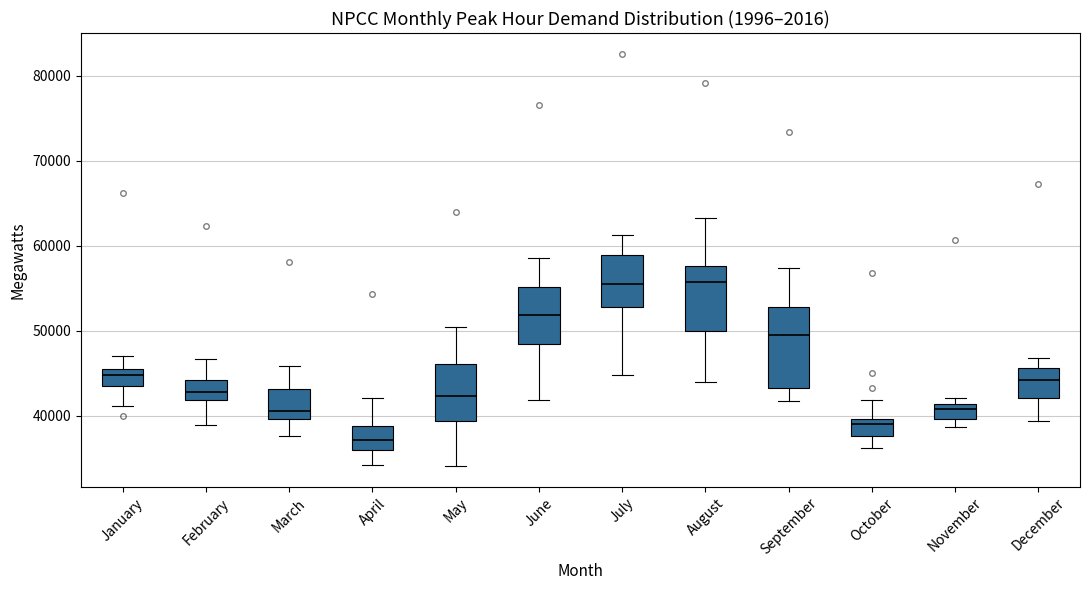

Where is the lower edge of the box for June on the y-axis? The values are not printed on the chart, so give them approximately, as read against the axis.

48000